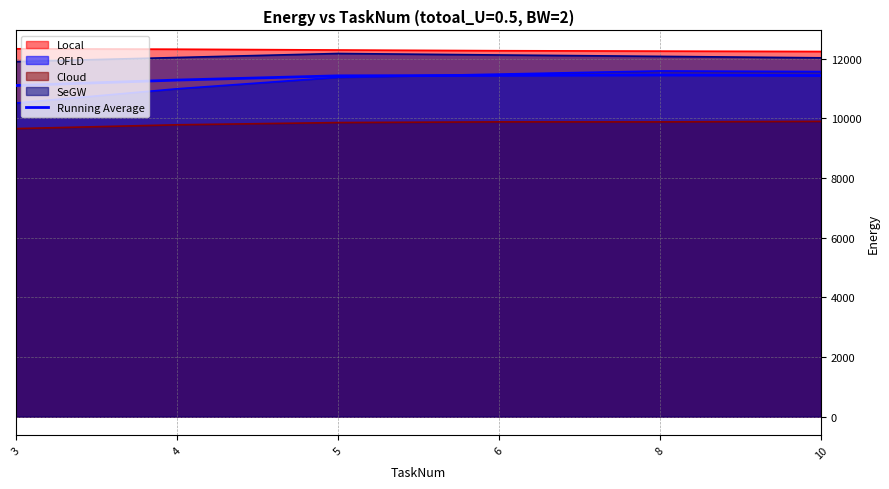

Is it true that the value at 8 is 16049.7?

False